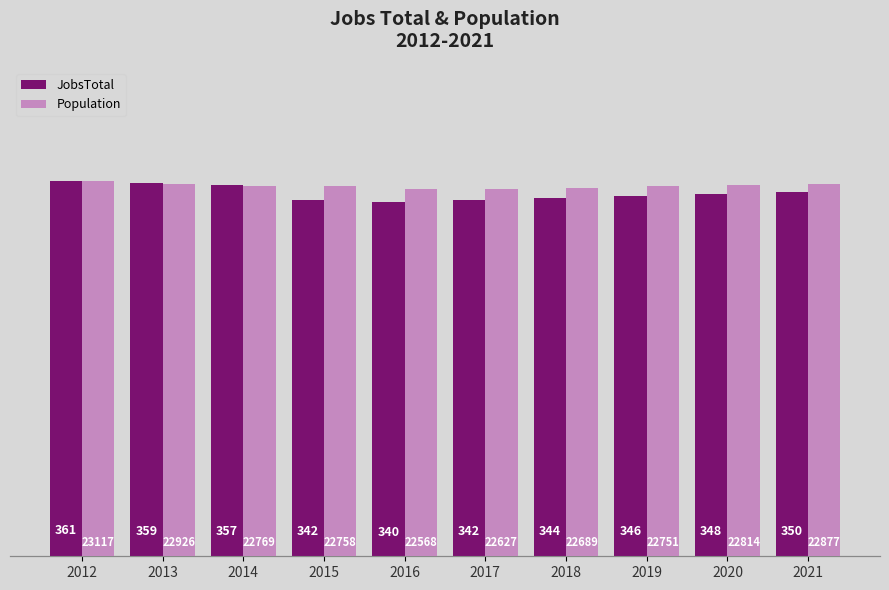

What are all the series names shown in the legend?

JobsTotal, Population